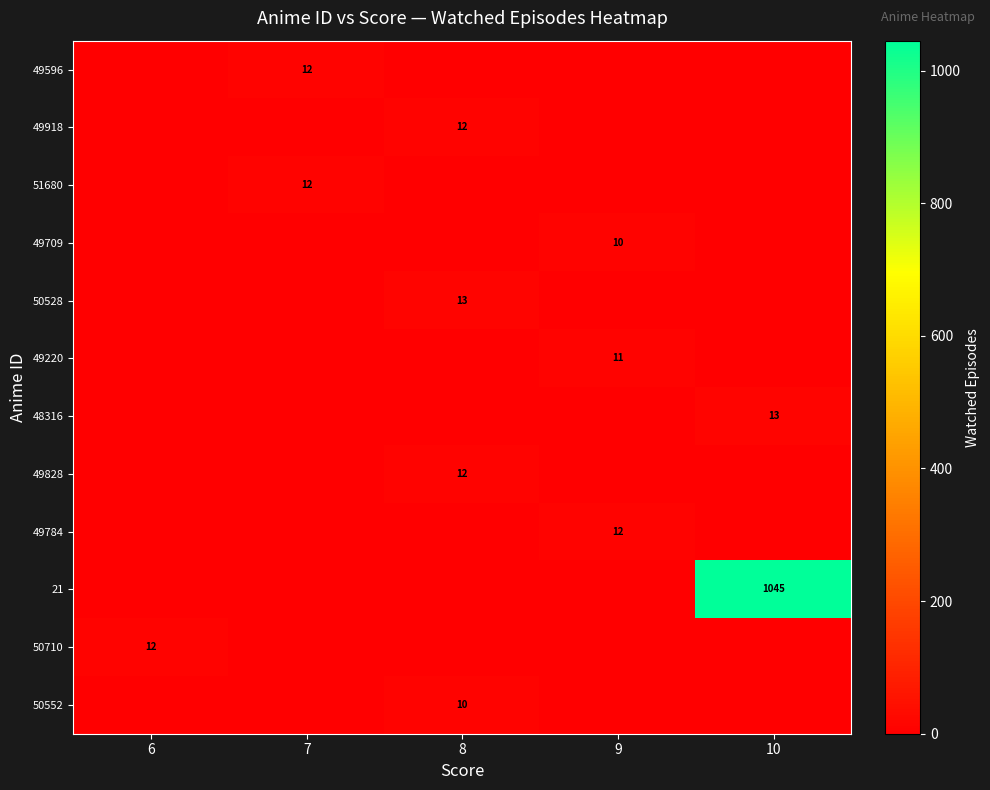

True or false: 49596 has a value of 16 at 7.

False